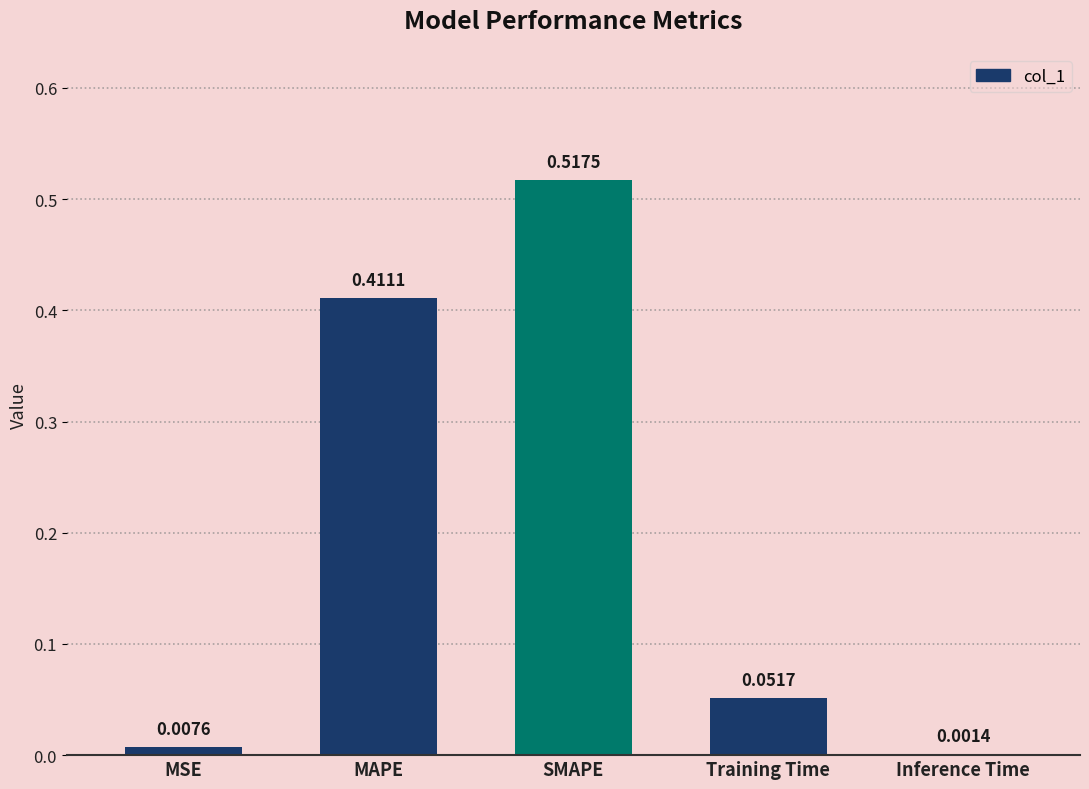

Which label corresponds to the largest value in the chart?

SMAPE